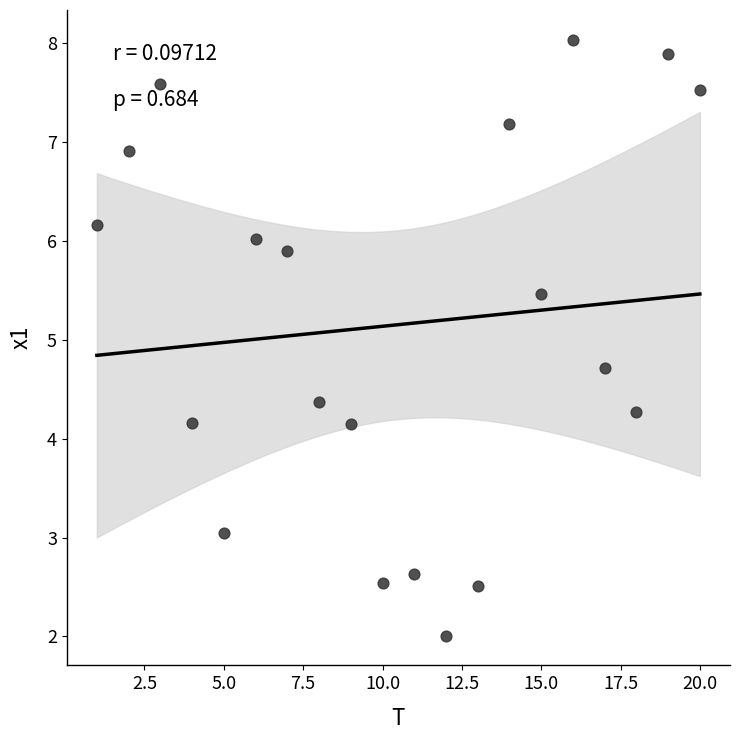

What Y value in the scatter plot is closest to 5?

4.7